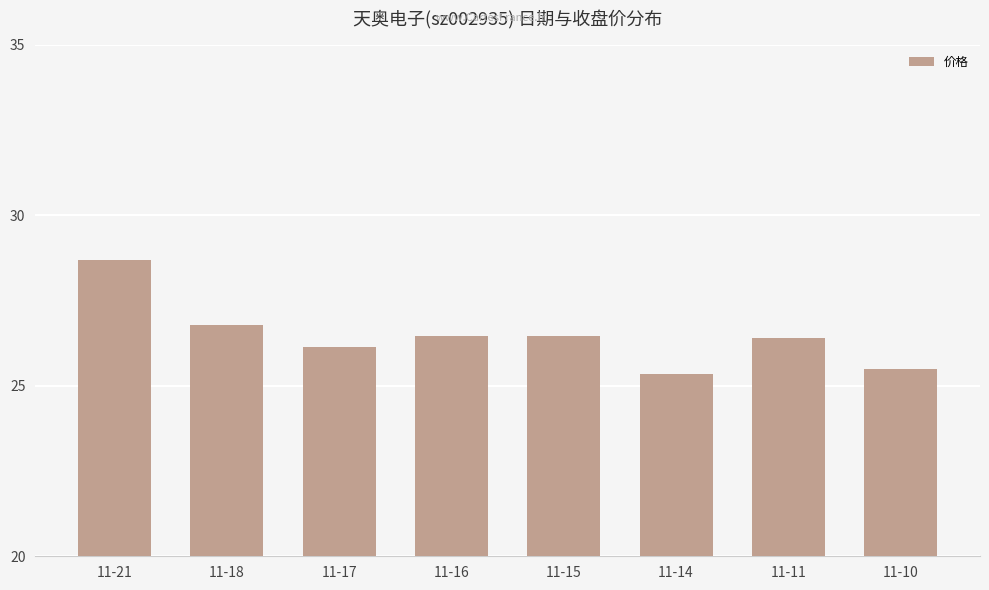

At which category does the chart reach its minimum across all series?

11-14